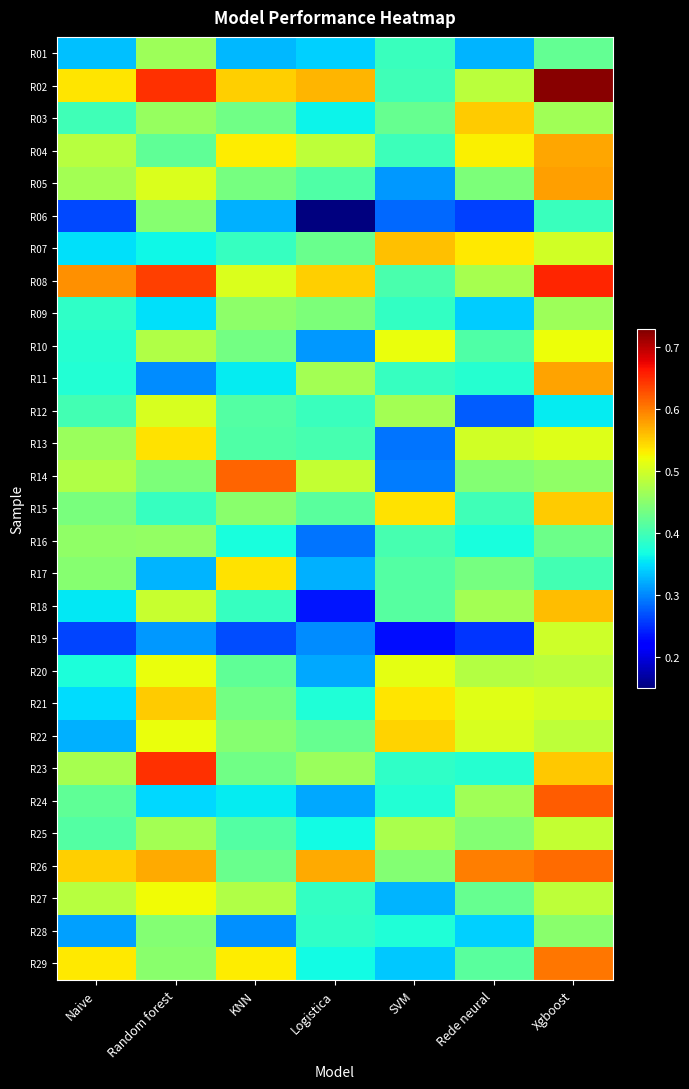

Reading left to right, list all the values displayed in this chart.

R01: Naive=0.3	Random forest=0.5	KNN=0.3	Logistica=0.3	SVM=0.4	Rede neural=0.3	Xgboost=0.4
R02: Naive=0.5	Random forest=0.6	KNN=0.5	Logistica=0.6	SVM=0.4	Rede neural=0.5	Xgboost=0.7
R03: Naive=0.4	Random forest=0.5	KNN=0.4	Logistica=0.4	SVM=0.4	Rede neural=0.6	Xgboost=0.5
R04: Naive=0.5	Random forest=0.4	KNN=0.5	Logistica=0.5	SVM=0.4	Rede neural=0.5	Xgboost=0.6
R05: Naive=0.5	Random forest=0.5	KNN=0.4	Logistica=0.4	SVM=0.3	Rede neural=0.4	Xgboost=0.6
R06: Naive=0.3	Random forest=0.4	KNN=0.3	Logistica=0.2	SVM=0.3	Rede neural=0.3	Xgboost=0.4
R07: Naive=0.3	Random forest=0.4	KNN=0.4	Logistica=0.4	SVM=0.6	Rede neural=0.5	Xgboost=0.5
R08: Naive=0.6	Random forest=0.6	KNN=0.5	Logistica=0.6	SVM=0.4	Rede neural=0.5	Xgboost=0.7
R09: Naive=0.4	Random forest=0.4	KNN=0.5	Logistica=0.4	SVM=0.4	Rede neural=0.3	Xgboost=0.5
R10: Naive=0.4	Random forest=0.5	KNN=0.4	Logistica=0.3	SVM=0.5	Rede neural=0.4	Xgboost=0.5
R11: Naive=0.4	Random forest=0.3	KNN=0.4	Logistica=0.5	SVM=0.4	Rede neural=0.4	Xgboost=0.6
R12: Naive=0.4	Random forest=0.5	KNN=0.4	Logistica=0.4	SVM=0.5	Rede neural=0.3	Xgboost=0.4
R13: Naive=0.5	Random forest=0.5	KNN=0.4	Logistica=0.4	SVM=0.3	Rede neural=0.5	Xgboost=0.5
R14: Naive=0.5	Random forest=0.4	KNN=0.6	Logistica=0.5	SVM=0.3	Rede neural=0.4	Xgboost=0.5
R15: Naive=0.4	Random forest=0.4	KNN=0.5	Logistica=0.4	SVM=0.5	Rede neural=0.4	Xgboost=0.6
R16: Naive=0.5	Random forest=0.5	KNN=0.4	Logistica=0.3	SVM=0.4	Rede neural=0.4	Xgboost=0.4
R17: Naive=0.4	Random forest=0.3	KNN=0.5	Logistica=0.3	SVM=0.4	Rede neural=0.4	Xgboost=0.4
R18: Naive=0.4	Random forest=0.5	KNN=0.4	Logistica=0.2	SVM=0.4	Rede neural=0.5	Xgboost=0.6
R19: Naive=0.3	Random forest=0.3	KNN=0.3	Logistica=0.3	SVM=0.2	Rede neural=0.3	Xgboost=0.5
R20: Naive=0.4	Random forest=0.5	KNN=0.4	Logistica=0.3	SVM=0.5	Rede neural=0.5	Xgboost=0.5
R21: Naive=0.3	Random forest=0.6	KNN=0.4	Logistica=0.4	SVM=0.5	Rede neural=0.5	Xgboost=0.5
R22: Naive=0.3	Random forest=0.5	KNN=0.4	Logistica=0.4	SVM=0.5	Rede neural=0.5	Xgboost=0.5
R23: Naive=0.5	Random forest=0.6	KNN=0.4	Logistica=0.5	SVM=0.4	Rede neural=0.4	Xgboost=0.6
R24: Naive=0.4	Random forest=0.3	KNN=0.4	Logistica=0.3	SVM=0.4	Rede neural=0.5	Xgboost=0.6
R25: Naive=0.4	Random forest=0.5	KNN=0.4	Logistica=0.4	SVM=0.5	Rede neural=0.4	Xgboost=0.5
R26: Naive=0.6	Random forest=0.6	KNN=0.4	Logistica=0.6	SVM=0.4	Rede neural=0.6	Xgboost=0.6
R27: Naive=0.5	Random forest=0.5	KNN=0.5	Logistica=0.4	SVM=0.3	Rede neural=0.4	Xgboost=0.5
R28: Naive=0.3	Random forest=0.4	KNN=0.3	Logistica=0.4	SVM=0.4	Rede neural=0.3	Xgboost=0.5
R29: Naive=0.5	Random forest=0.5	KNN=0.5	Logistica=0.4	SVM=0.3	Rede neural=0.4	Xgboost=0.6